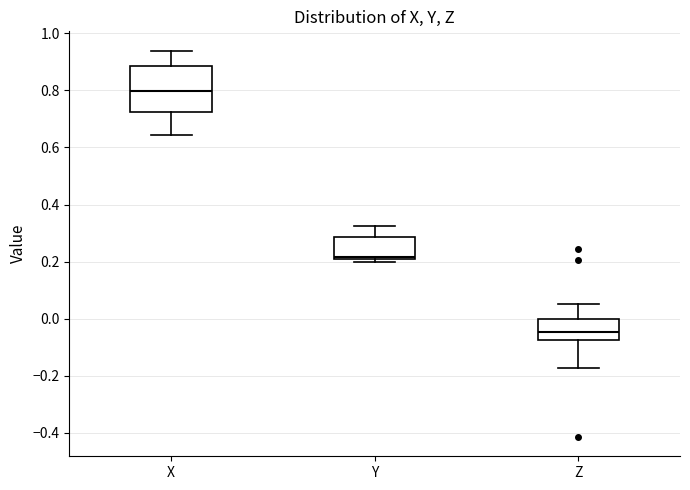

Which box has the lowest median line?

Z